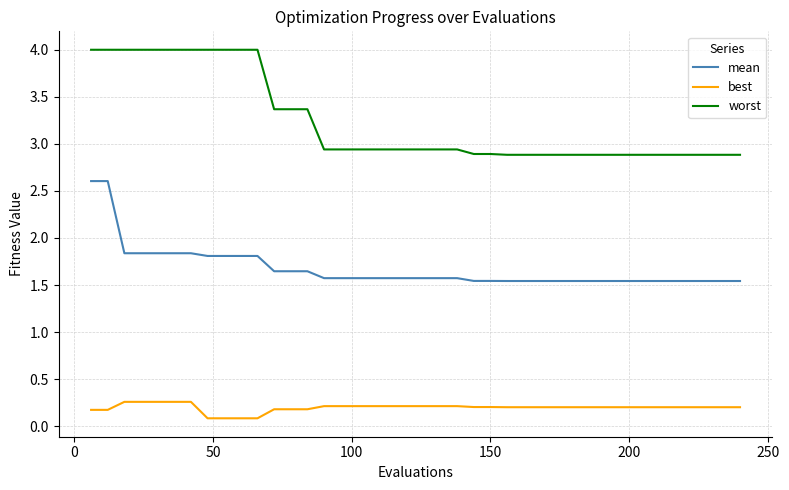

What is the difference between the maximum and minimum values in the best series?

0.2